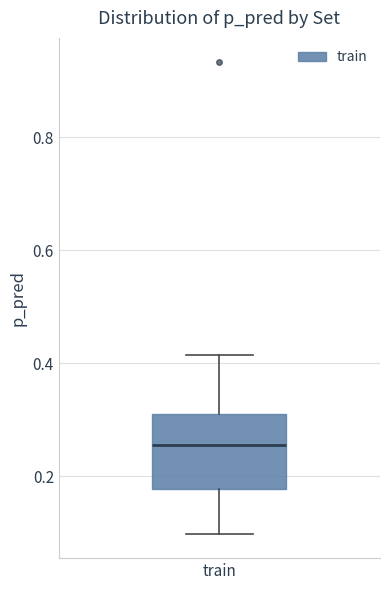

Read this box plot against the y-axis: the position of the median line, the range covered by the box, and the ends of both whiskers. The values are not printed on the chart, so give them approximately, as read against the axis.

median 0.26, box 0.18 to 0.30, whiskers 0.10 to 0.42